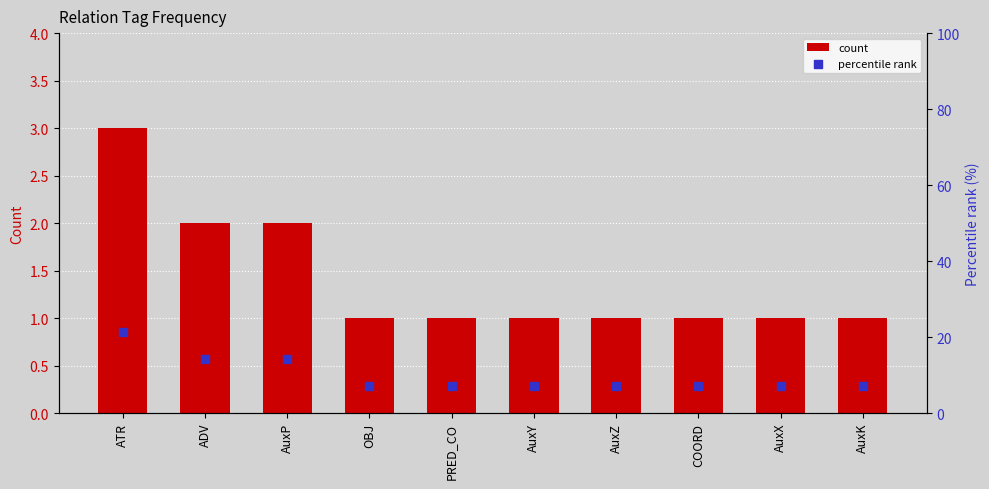

What are all the series names shown in the legend?

count, percentile rank